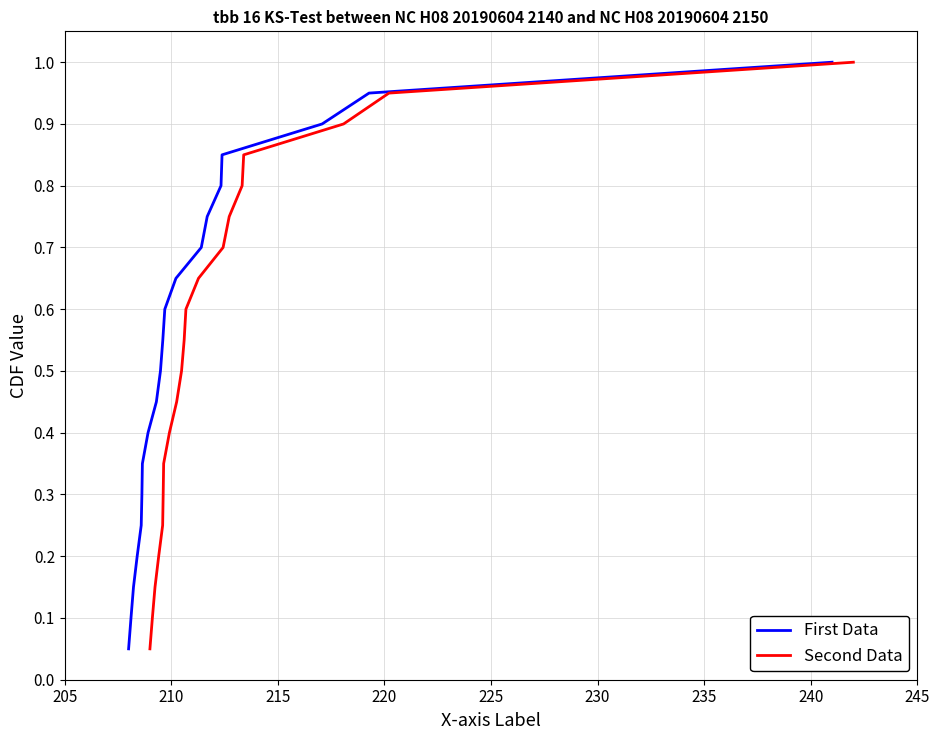

True or false: First Data and Second Data cross at least once.

False